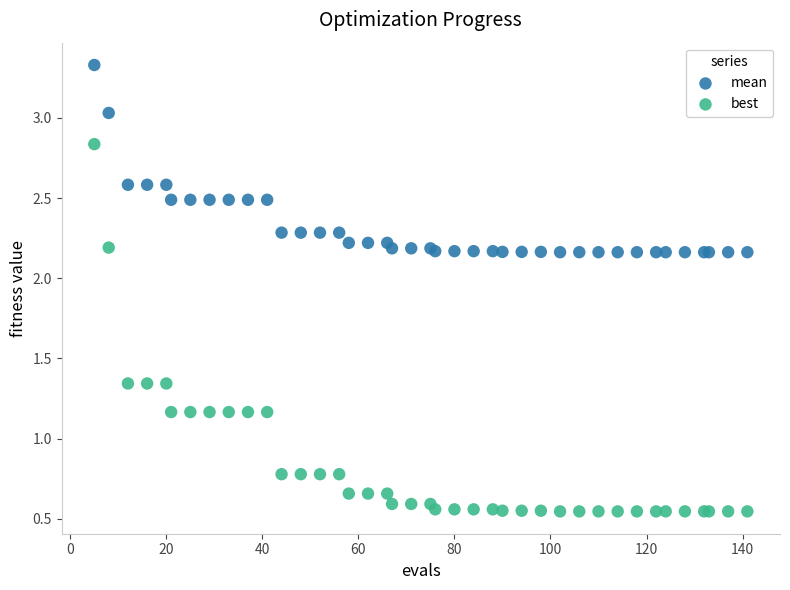

Which series reaches the maximum Y coordinate?

mean